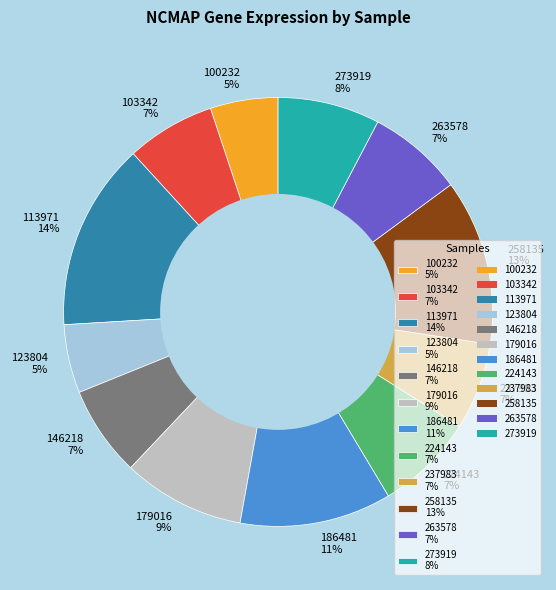

The 237983 slice represents 7% of the pie. True or false?

True